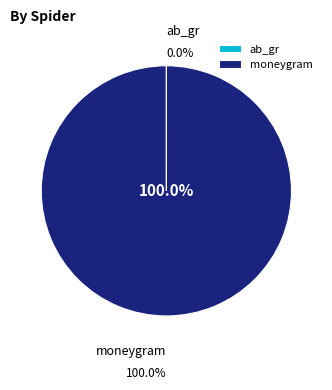

Does moneygram account for over 50% of the chart?

Yes